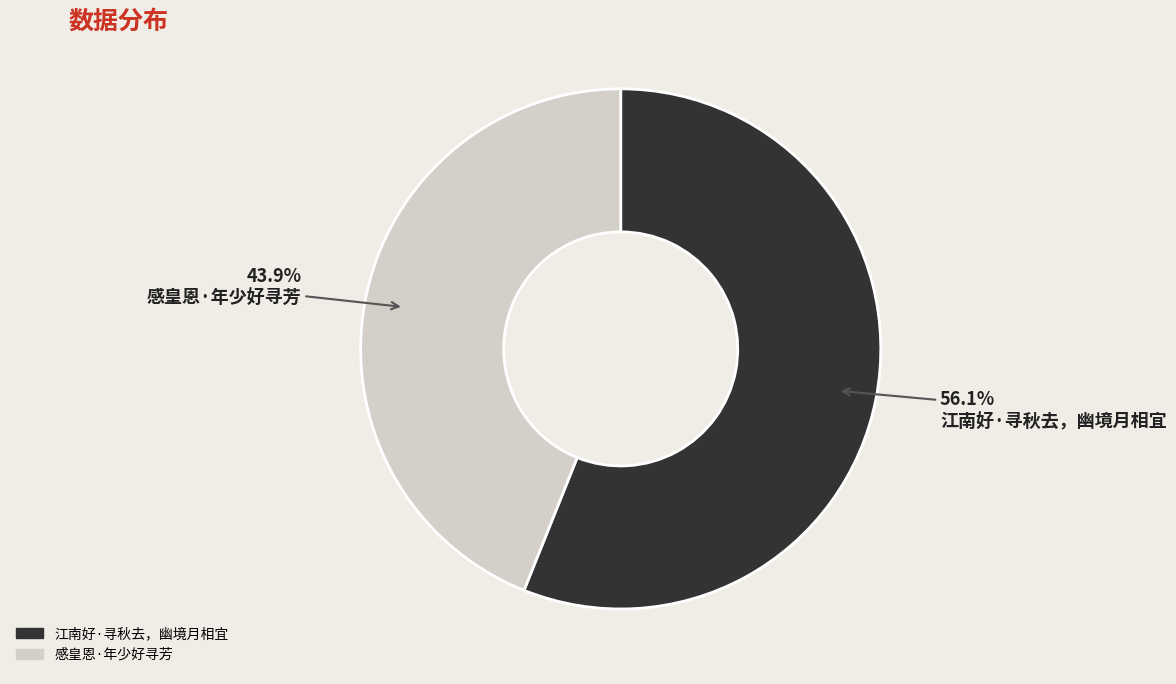

Which has a higher value, 感皇恩·年少好寻芳 or 江南好·寻秋去，幽境月相宜?

江南好·寻秋去，幽境月相宜